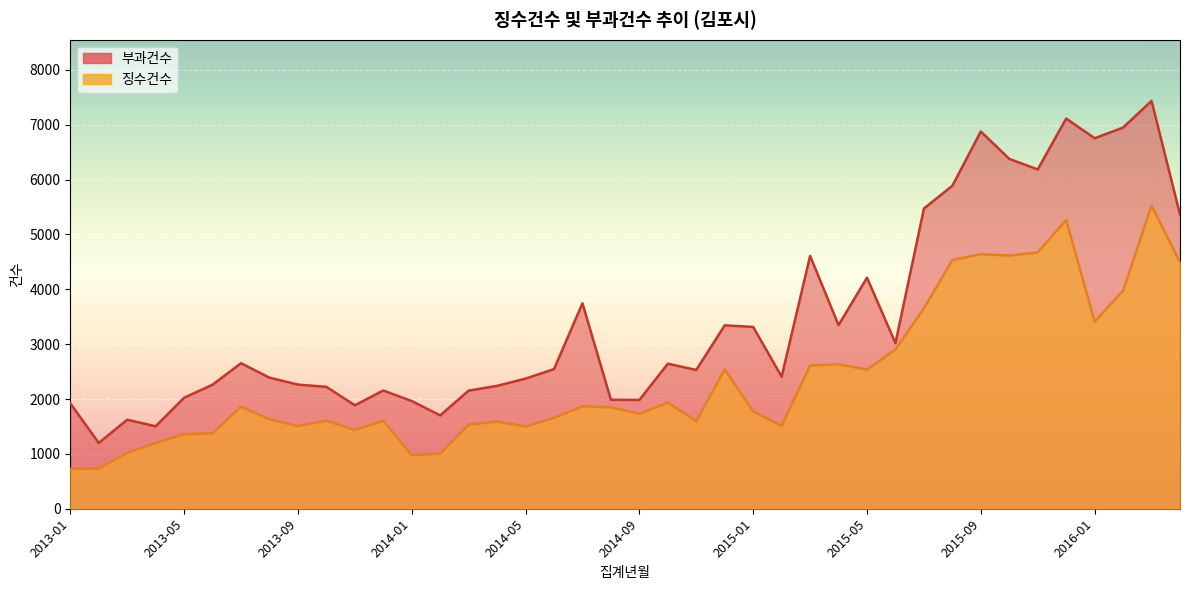

Rank the series by their maximum value, from highest to lowest.

부과건수, 징수건수